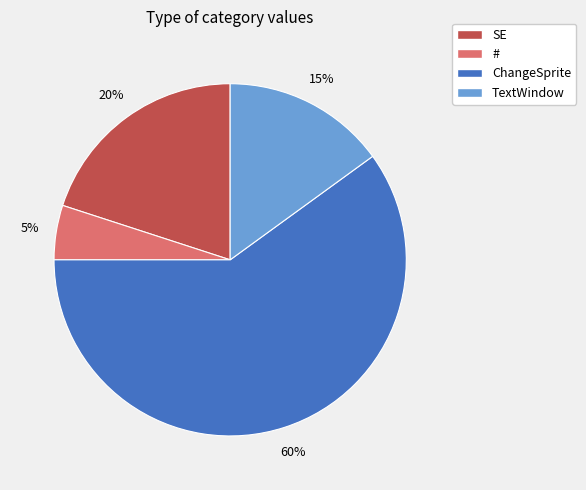

To the nearest percent, what is the difference between the largest and smallest slice percentages?

55%